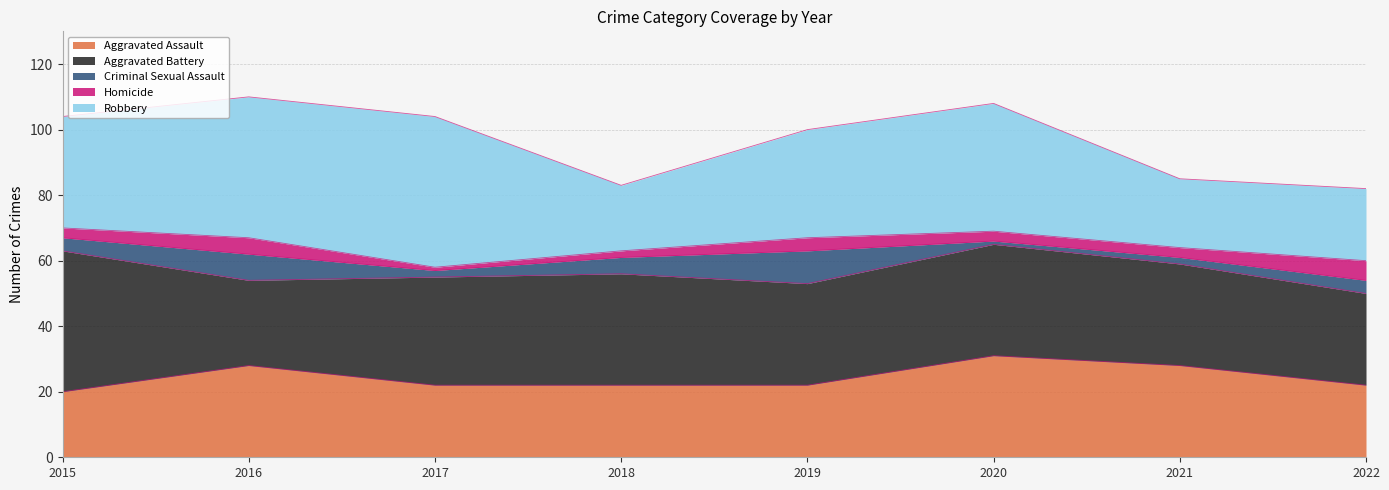

Does the chart have visible grid lines?

Yes